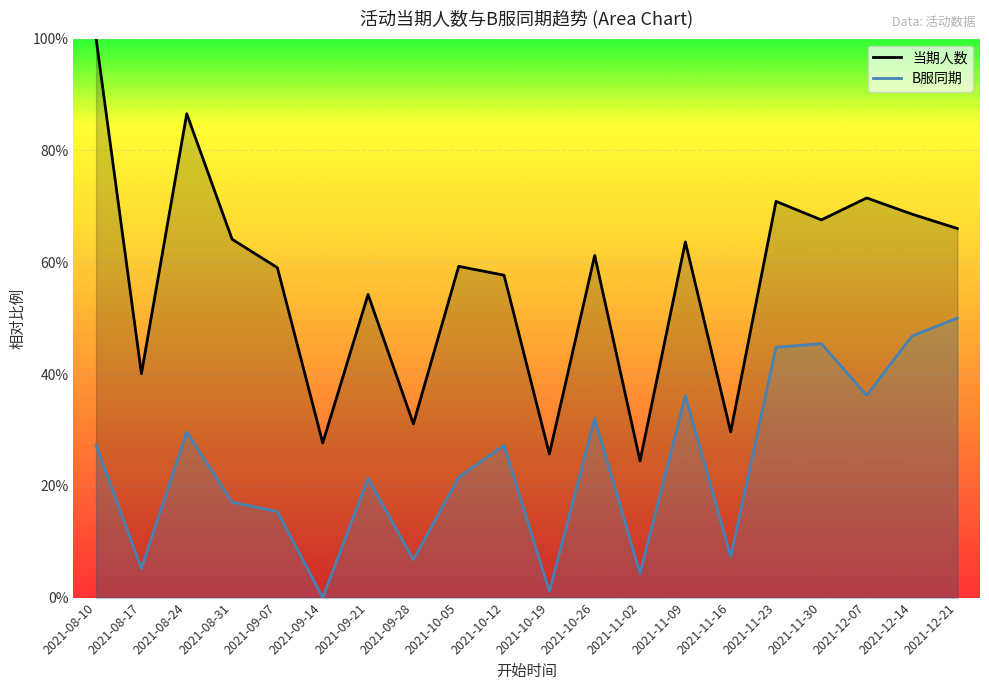

Does the chart display data point markers on the line(s)?

No